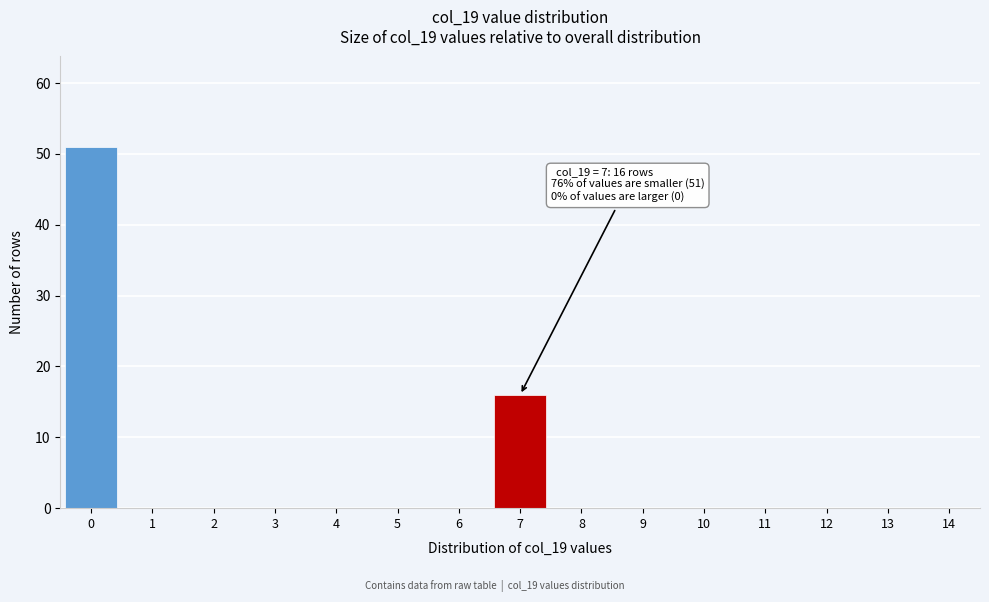

Reading left to right, transcribe all the data shown in this chart.

0=51	1=0	2=0	3=0	4=0	5=0	6=0	7=16	8=0	9=0	10=0	11=0	12=0	13=0	14=0